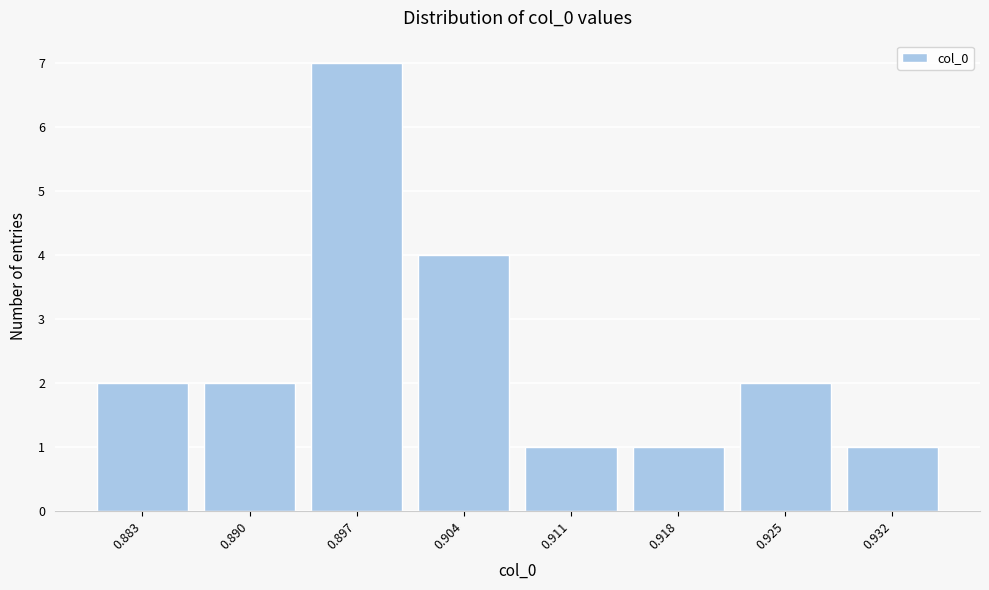

Reading left to right, transcribe all the data shown in this chart.

2	2	7	4	1	1	2	1